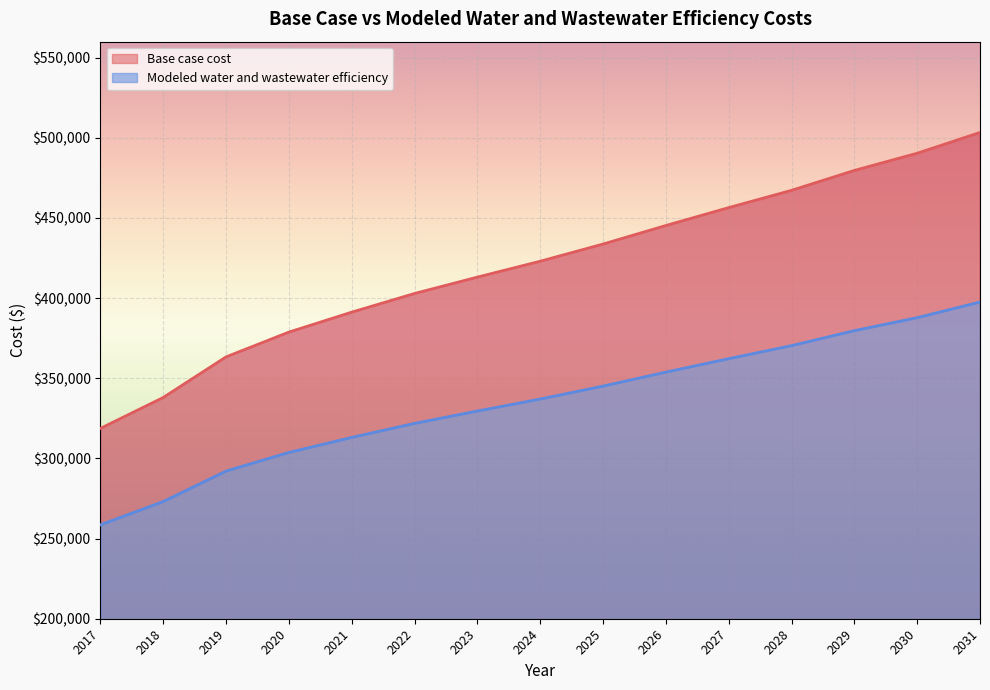

Read the Base case cost value at 2027.

456471.5